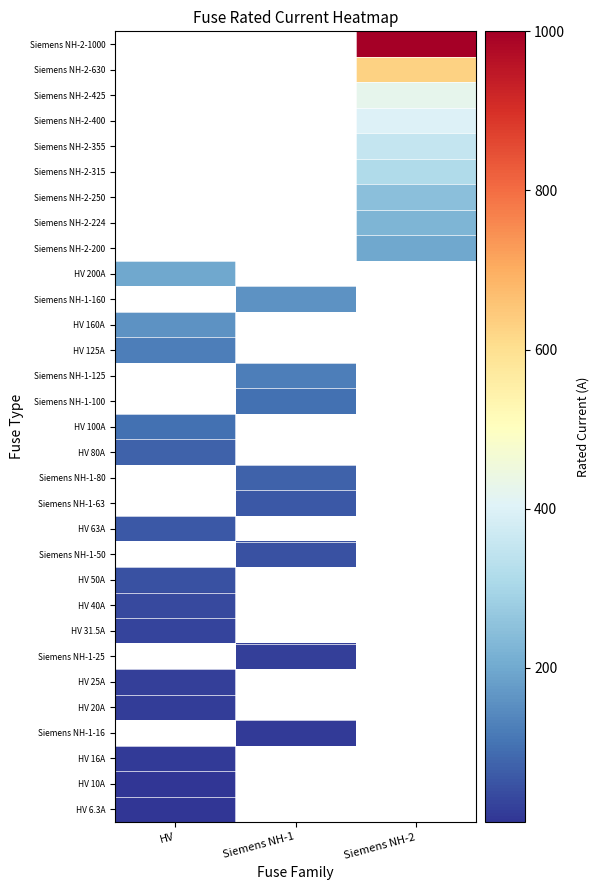

At how many categories does at least one series exceed 974?

1